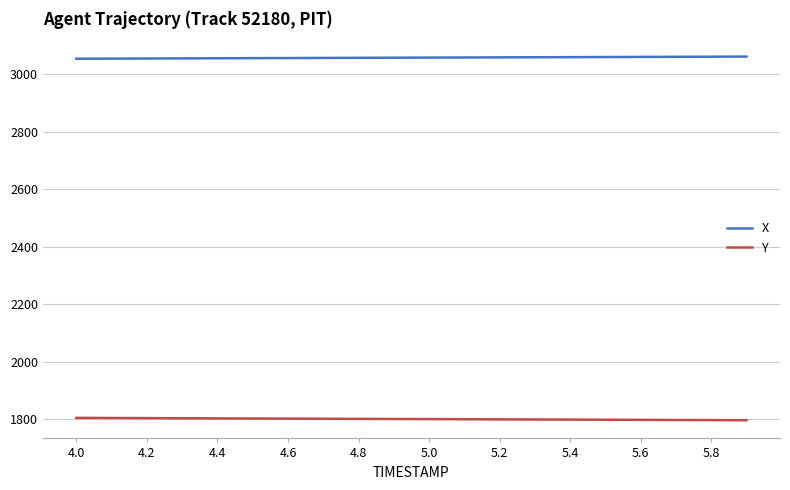

Rank the series by their average value, from lowest to highest.

Y, X